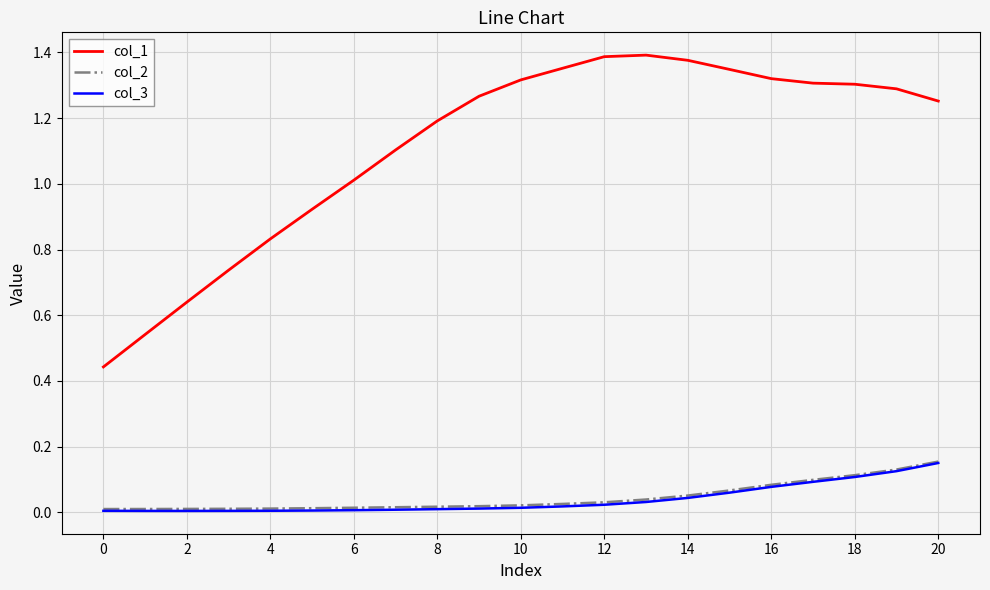

True or false: col_3 and col_1 intersect in this chart.

False